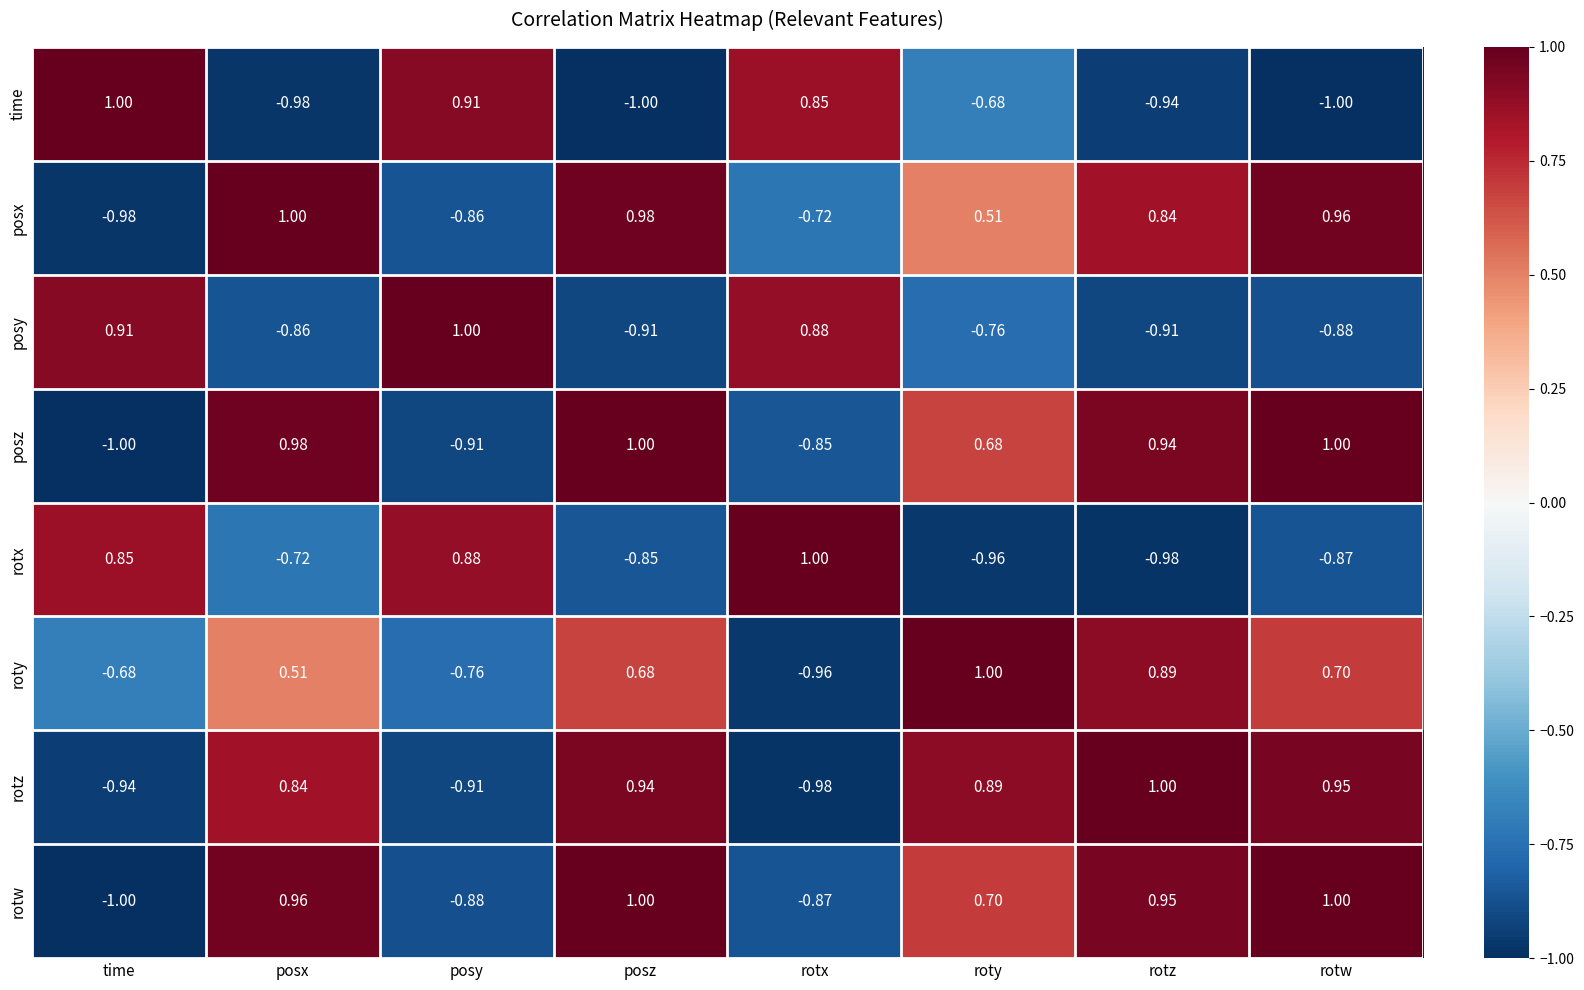

What is the difference between the highest and lowest values at time?

2.0